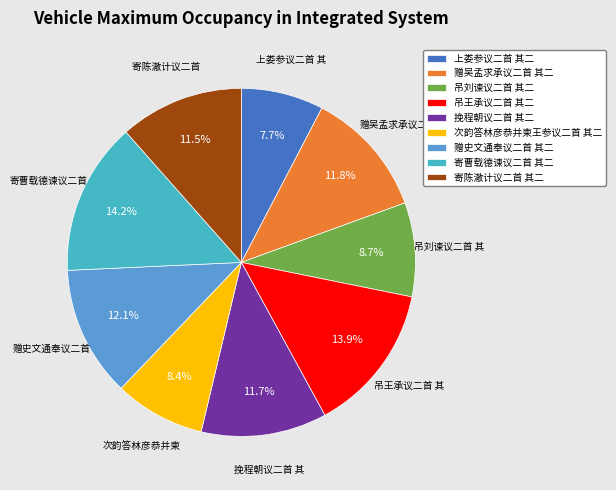

Combined, do 吊刘谏议二首 其二 and 寄曹载德谏议二首 其二 account for over 50%?

No